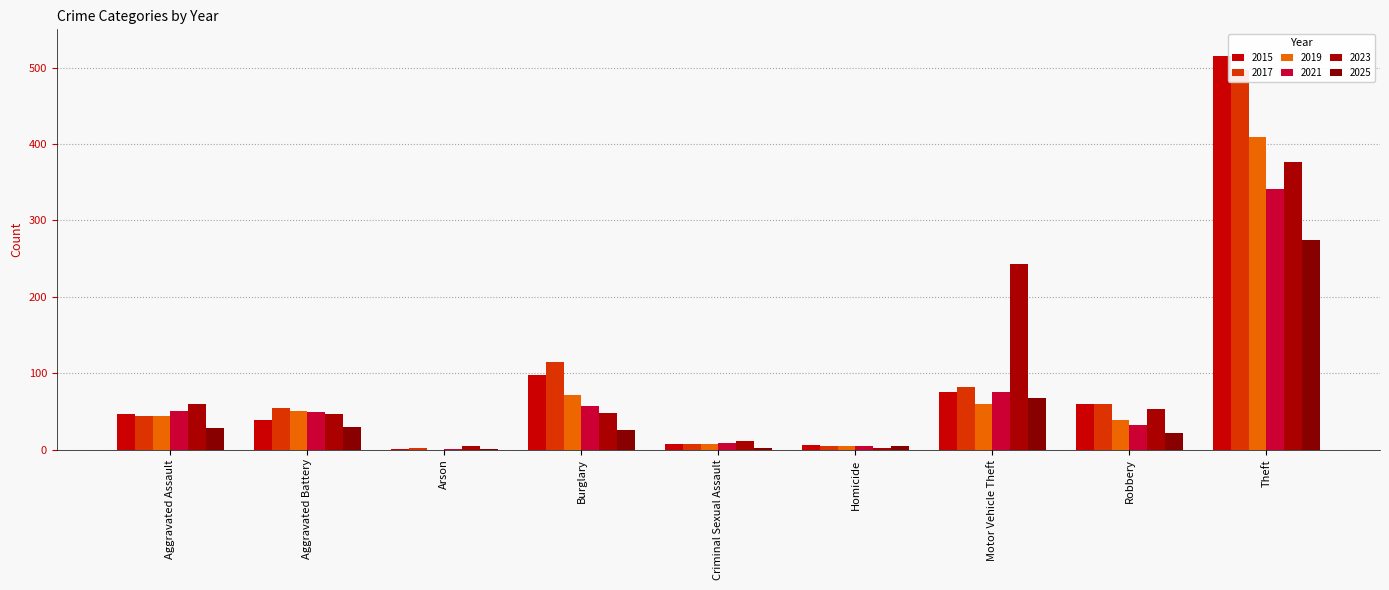

What is the sum of all 2019 values?

686